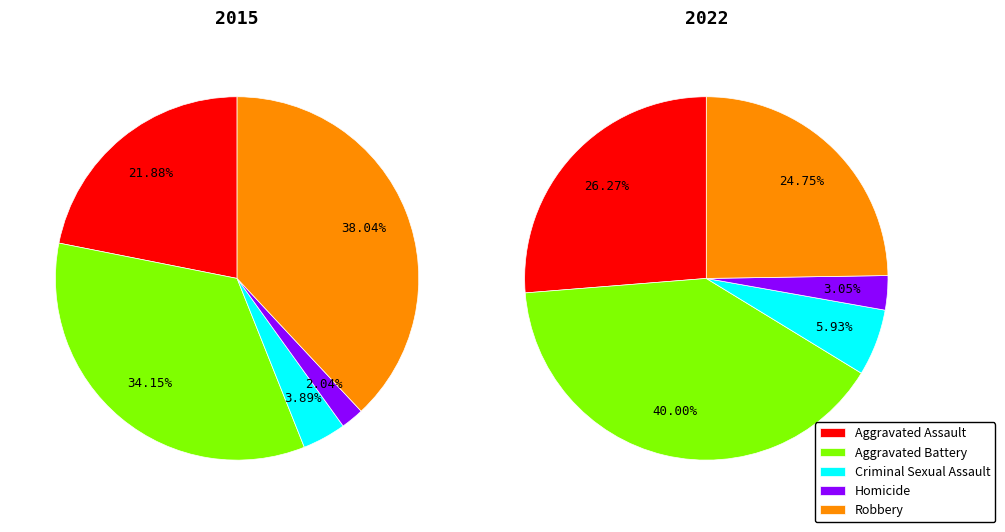

What is the total percentage of Aggravated Assault and Robbery?

59.9%